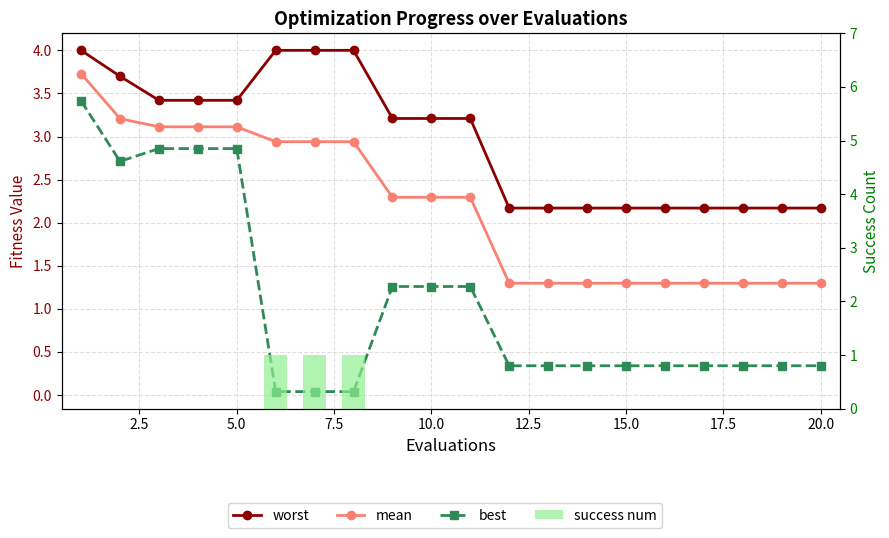

Count the success num values in the range 0 to 1.

20